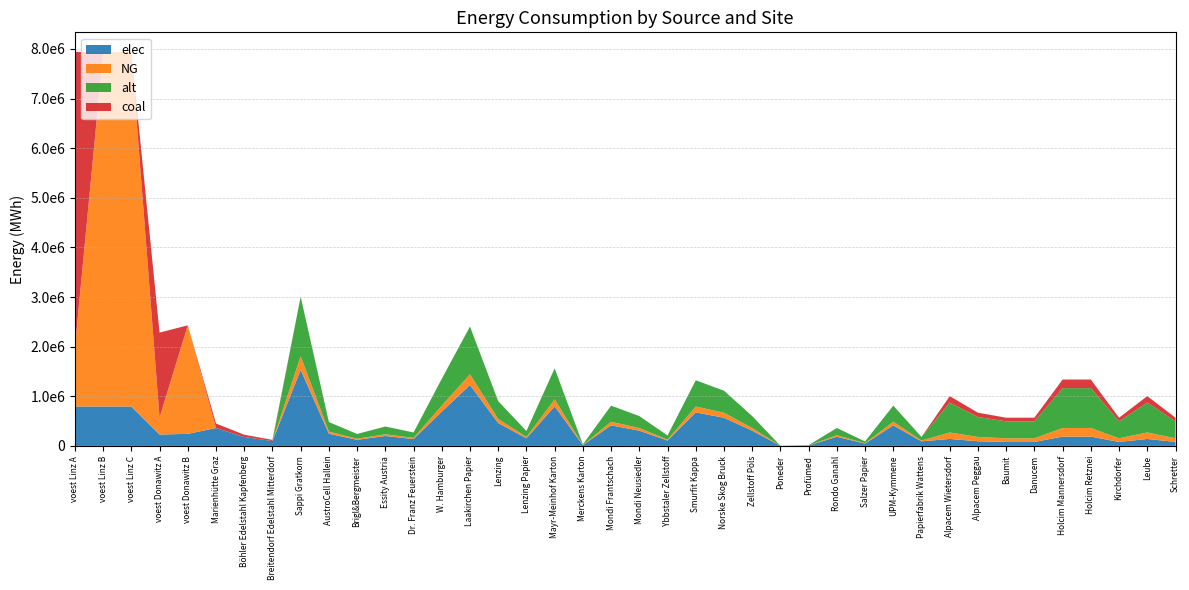

Reading right to left, list all the values displayed in this chart.

elec: Schretter=79597.8	Leube=140466.7	Kirchdorfer=79597.8	Holcim Retznei=187288.9	Holcim Mannersdorf=187288.9	Danucem=79597.8	Baumit=79597.8	Alpacem Peggau=93644.4	Alpacem Wietersdorf=140466.7	Papierfabrik Wattens=92004.0	UPM-Kymmene=414018.0	Salzer Papier=46002.0	Rondo Ganahl=184008.0	Profümed=7667.0	Poneder=1533.4	Zellstoff Pöls=306680.0	Norske Skog Bruck=567358.0	Smurfit Kappa=674696.0	Ybbstaler Zellstoff=107338.0	Mondi Neusiedler=306680.0	Mondi Frantschach=414018.0	Merckens Karton=15334.0	Mayr-Meinhof Karton=797368.0	Lenzing Papier=153340.0	Lenzing=460020.0	Laakirchen Papier=1226720.0	W. Hamburger=690030.0	Dr. Franz Feuerstein=138006.0	Essity Austria=199342.0	Brigl&Bergmeister=122672.0	AustroCell Hallein=245344.0	Sappi Gratkorn=1533400.0	Breitendorf Edelstahl Mitterdorf=96800.0	Böhler Edelstahl Kapfenberg=180400.0	Marienhütte Graz=360800.0	voest Donawitz B=242990.7	voest Donawitz A=228411.3	voest Linz C=793870.4	voest Linz B=793870.4	voest Linz A=793870.4
NG: Schretter=73912.2	Leube=130433.3	Kirchdorfer=73912.2	Holcim Retznei=173911.1	Holcim Mannersdorf=173911.1	Danucem=73912.2	Baumit=73912.2	Alpacem Peggau=86955.6	Alpacem Wietersdorf=130433.3	Papierfabrik Wattens=16236.0	UPM-Kymmene=73062.0	Salzer Papier=8118.0	Rondo Ganahl=32472.0	Profümed=1353.0	Poneder=270.6	Zellstoff Pöls=54120.0	Norske Skog Bruck=100122.0	Smurfit Kappa=119064.0	Ybbstaler Zellstoff=18942.0	Mondi Neusiedler=54120.0	Mondi Frantschach=73062.0	Merckens Karton=2706.0	Mayr-Meinhof Karton=140712.0	Lenzing Papier=27060.0	Lenzing=81180.0	Laakirchen Papier=216480.0	W. Hamburger=121770.0	Dr. Franz Feuerstein=24354.0	Essity Austria=35178.0	Brigl&Bergmeister=21648.0	AustroCell Hallein=43296.0	Sappi Gratkorn=270600.0	Breitendorf Edelstahl Mitterdorf=0.0	Böhler Edelstahl Kapfenberg=0.0	Marienhütte Graz=0.0	voest Donawitz B=2186916.7	voest Donawitz A=342616.9	voest Linz C=7144833.3	voest Linz B=7144833.3	voest Linz A=1190805.6
alt: Schretter=341133.3	Leube=602000.0	Kirchdorfer=341133.3	Holcim Retznei=802666.7	Holcim Mannersdorf=802666.7	Danucem=341133.3	Baumit=341133.3	Alpacem Peggau=401333.3	Alpacem Wietersdorf=602000.0	Papierfabrik Wattens=72160.0	UPM-Kymmene=324720.0	Salzer Papier=36080.0	Rondo Ganahl=144320.0	Profümed=6013.3	Poneder=1202.7	Zellstoff Pöls=240533.3	Norske Skog Bruck=444986.7	Smurfit Kappa=529173.3	Ybbstaler Zellstoff=84186.7	Mondi Neusiedler=240533.3	Mondi Frantschach=324720.0	Merckens Karton=12026.7	Mayr-Meinhof Karton=625386.7	Lenzing Papier=120266.7	Lenzing=360800.0	Laakirchen Papier=962133.3	W. Hamburger=541200.0	Dr. Franz Feuerstein=108240.0	Essity Austria=156346.7	Brigl&Bergmeister=96213.3	AustroCell Hallein=192426.7	Sappi Gratkorn=1202666.7	Breitendorf Edelstahl Mitterdorf=0.0	Böhler Edelstahl Kapfenberg=0.0	Marienhütte Graz=0.0	voest Donawitz B=0.0	voest Donawitz A=0.0	voest Linz C=0.0	voest Linz B=0.0	voest Linz A=0.0
coal: Schretter=73912.2	Leube=130433.3	Kirchdorfer=73912.2	Holcim Retznei=173911.1	Holcim Mannersdorf=173911.1	Danucem=73912.2	Baumit=73912.2	Alpacem Peggau=86955.6	Alpacem Wietersdorf=130433.3	Papierfabrik Wattens=0.0	UPM-Kymmene=0.0	Salzer Papier=0.0	Rondo Ganahl=0.0	Profümed=0.0	Poneder=0.0	Zellstoff Pöls=0.0	Norske Skog Bruck=0.0	Smurfit Kappa=0.0	Ybbstaler Zellstoff=0.0	Mondi Neusiedler=0.0	Mondi Frantschach=0.0	Merckens Karton=0.0	Mayr-Meinhof Karton=0.0	Lenzing Papier=0.0	Lenzing=0.0	Laakirchen Papier=0.0	W. Hamburger=0.0	Dr. Franz Feuerstein=0.0	Essity Austria=0.0	Brigl&Bergmeister=0.0	AustroCell Hallein=0.0	Sappi Gratkorn=0.0	Breitendorf Edelstahl Mitterdorf=24200.0	Böhler Edelstahl Kapfenberg=45100.0	Marienhütte Graz=90200.0	voest Donawitz B=0.0	voest Donawitz A=1713084.7	voest Linz C=0.0	voest Linz B=0.0	voest Linz A=5954027.8